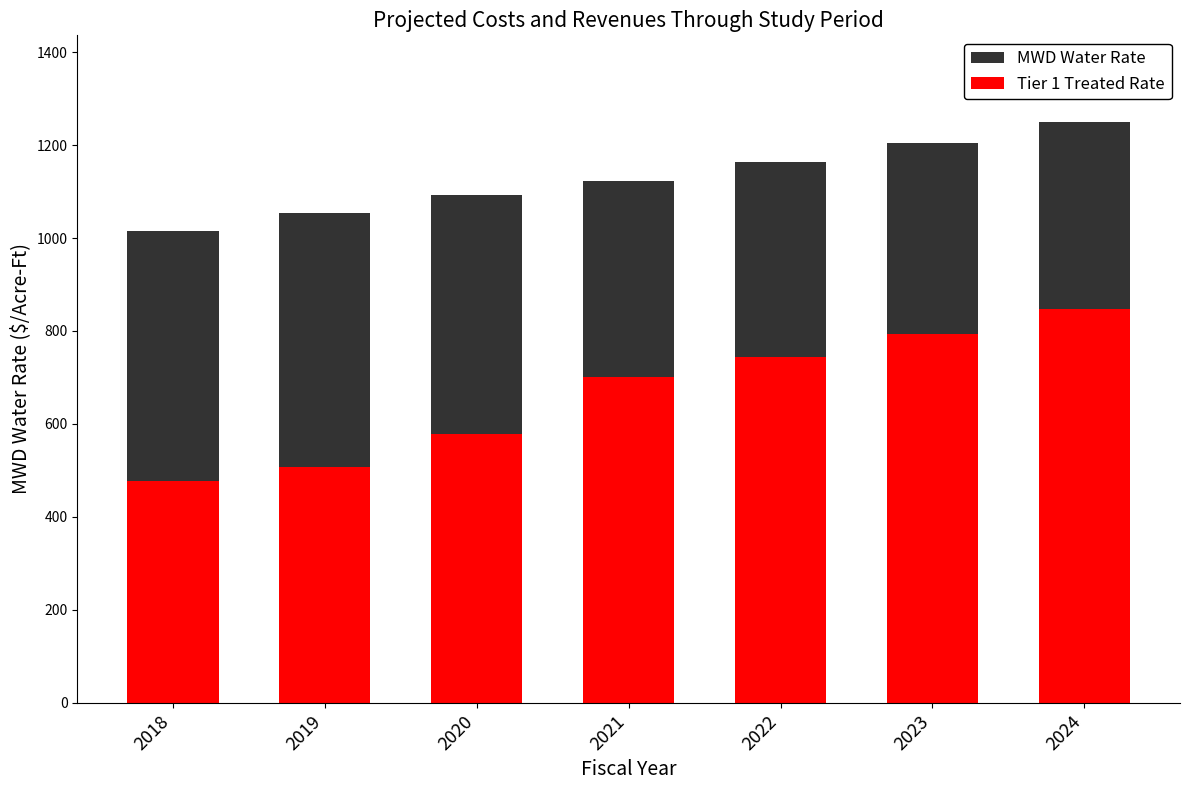

What is the value of the Tier 1 Treated Rate bar at the 2nd from the left?

508